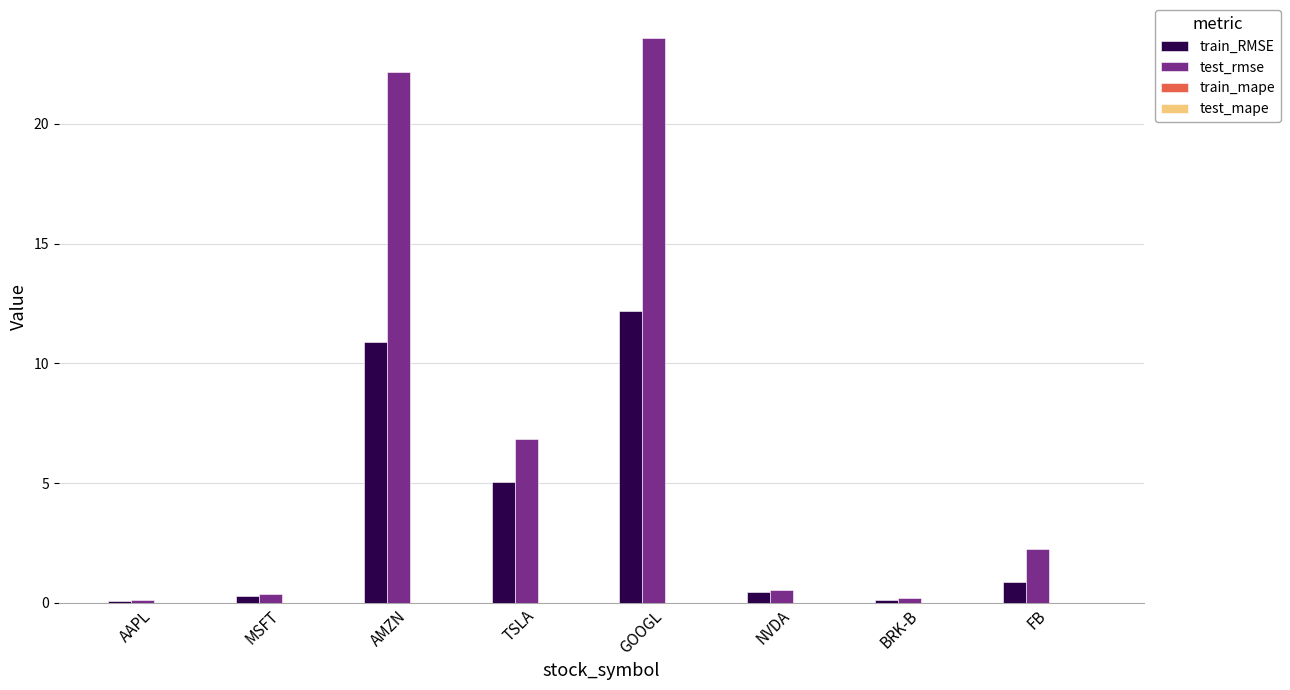

At which category is the sum across all series the highest?

GOOGL